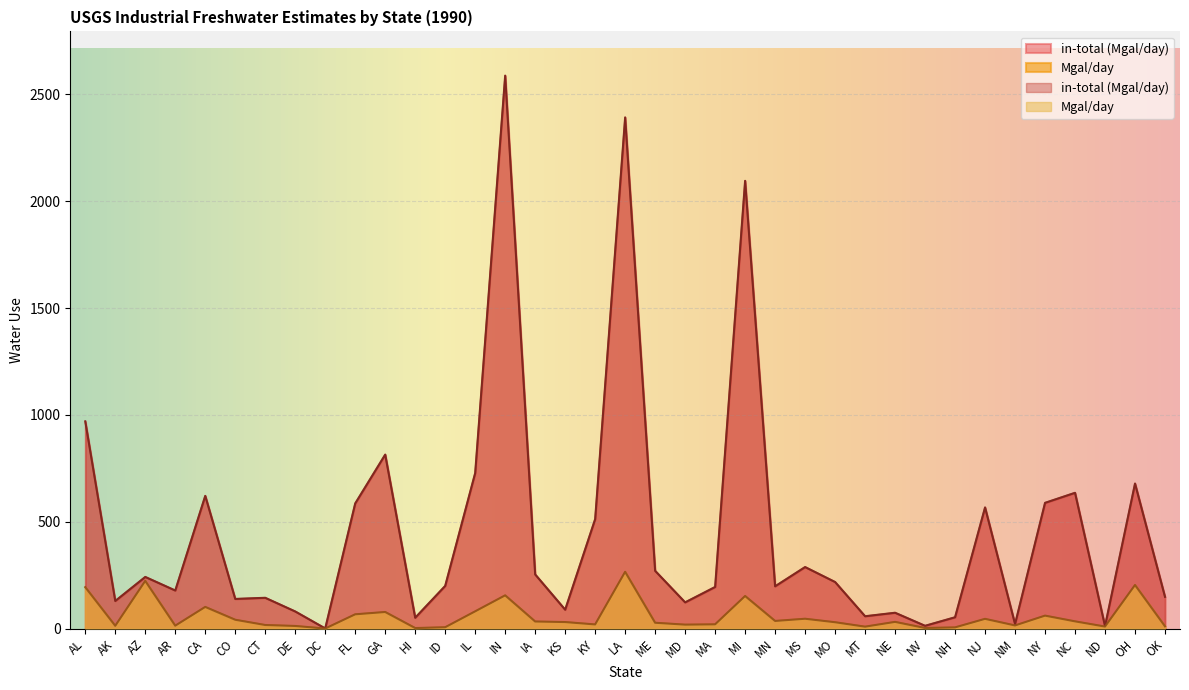

True or false: Mgal/day has a value of 203.6 at OH.

True